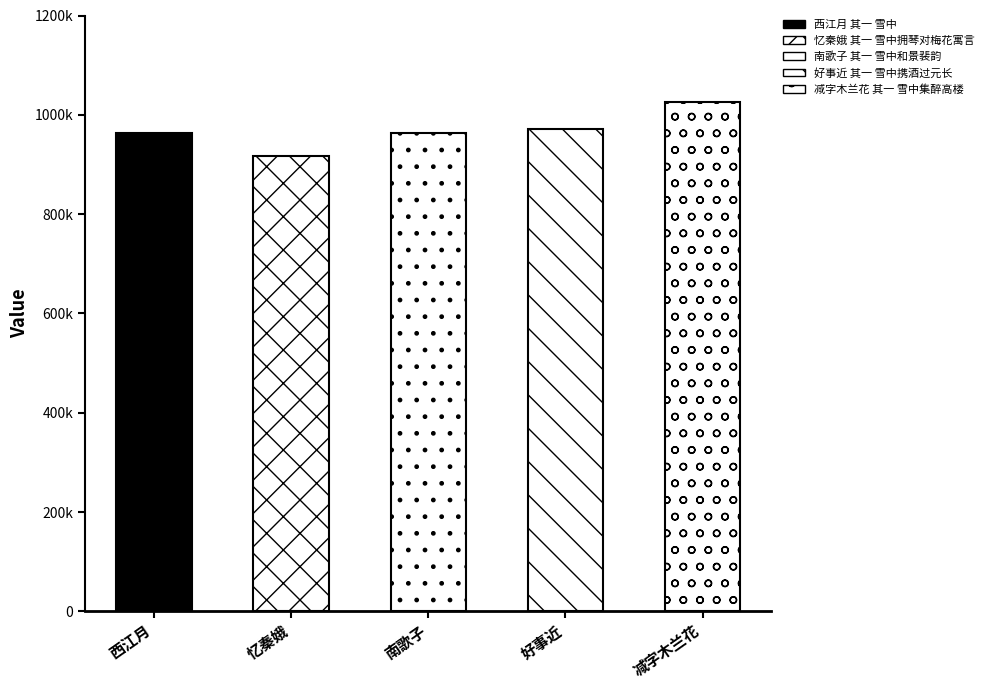

Which label corresponds to the smallest value in the chart?

忆秦娥 其一 雪中拥琴对梅花寓言